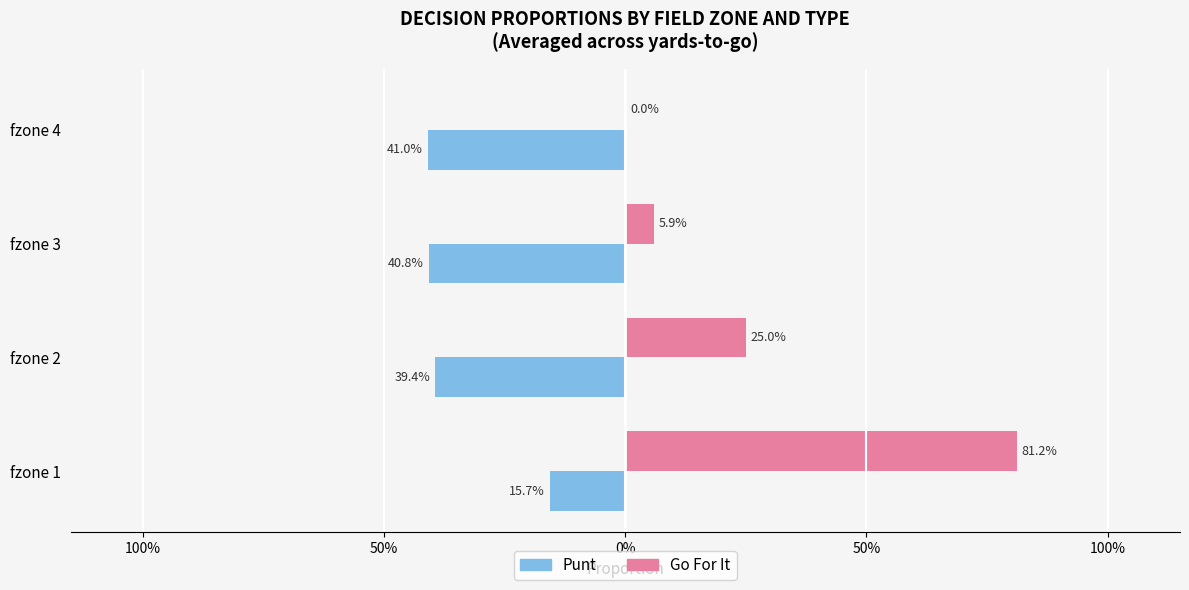

Is the value of punt at fzone 1 greater than the value of gofor at fzone 4?

Yes